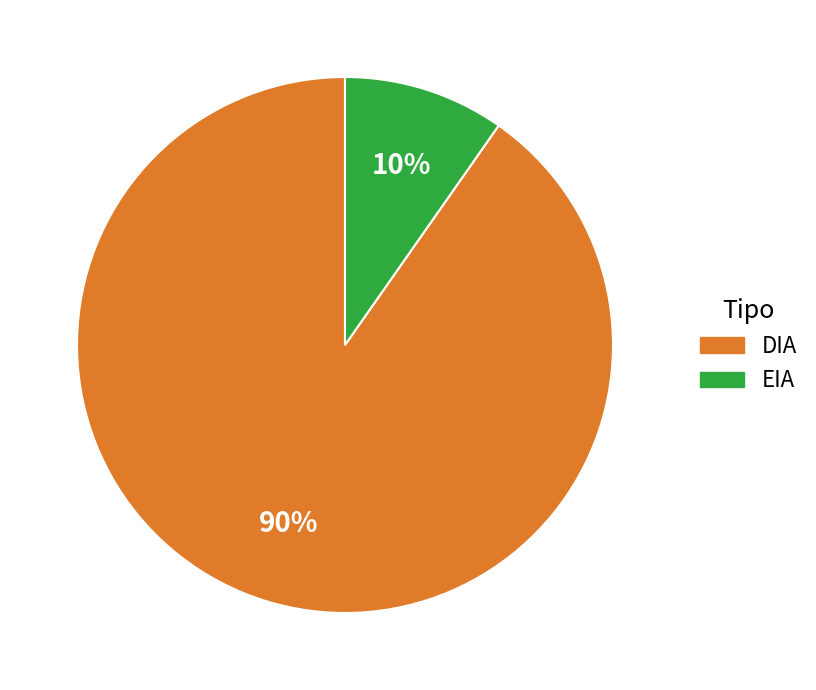

Combined, do EIA and DIA account for over 50%?

Yes